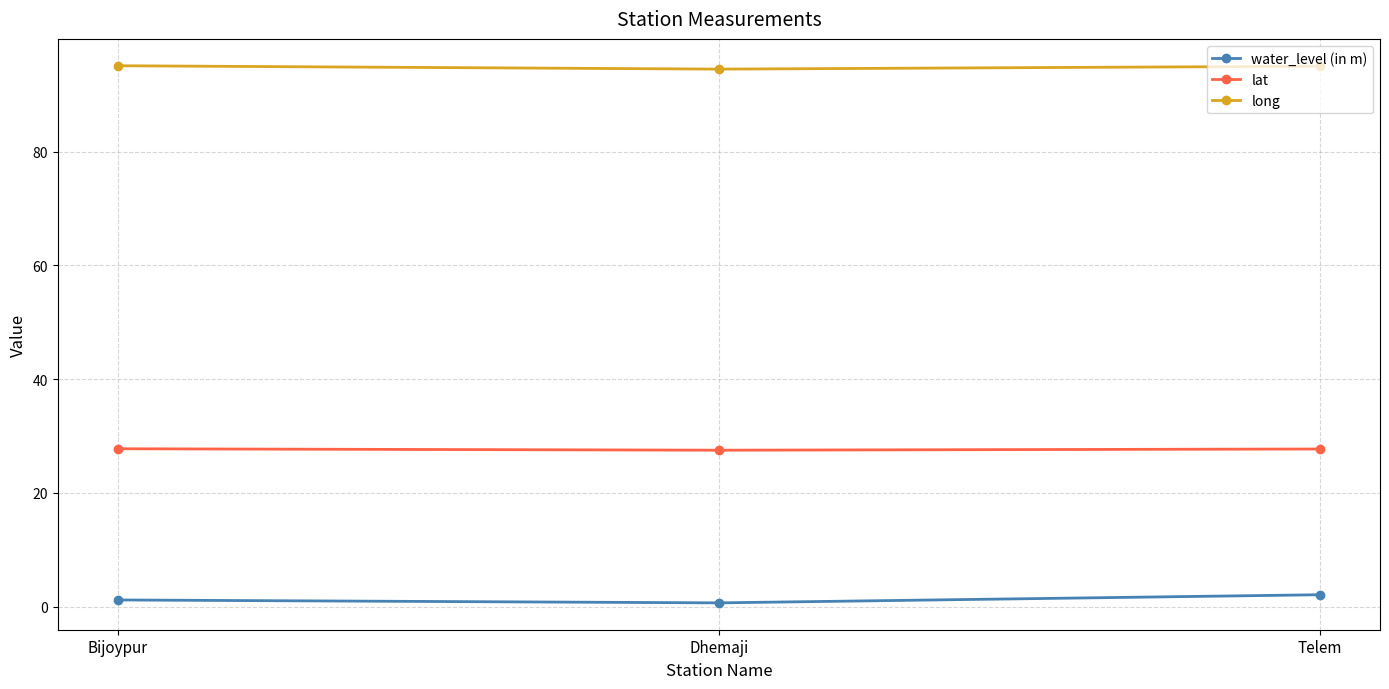

What is the difference between the water_level (in m) values at Dhemaji and Telem?

1.4